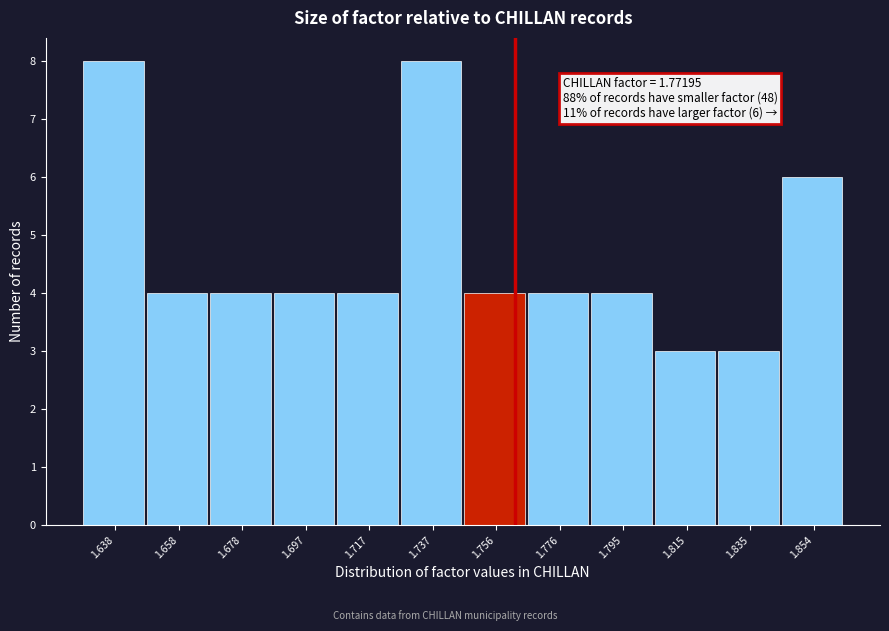

Reading left to right, list all the values displayed in this chart.

1.638=8	1.658=4	1.678=4	1.697=4	1.717=4	1.737=8	1.756=4	1.776=4	1.795=4	1.815=3	1.835=3	1.854=6